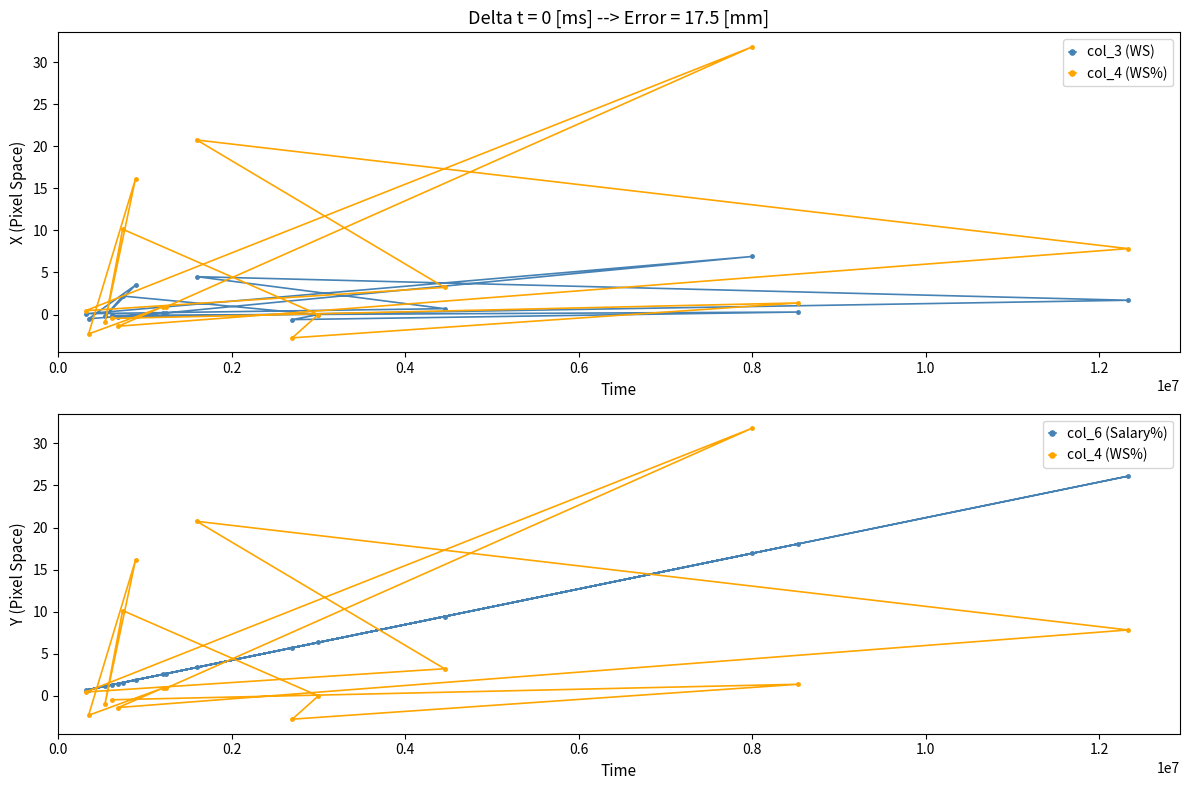

The col_6 (Salary%) series shows 2.0 at 0.8. True or false?

False